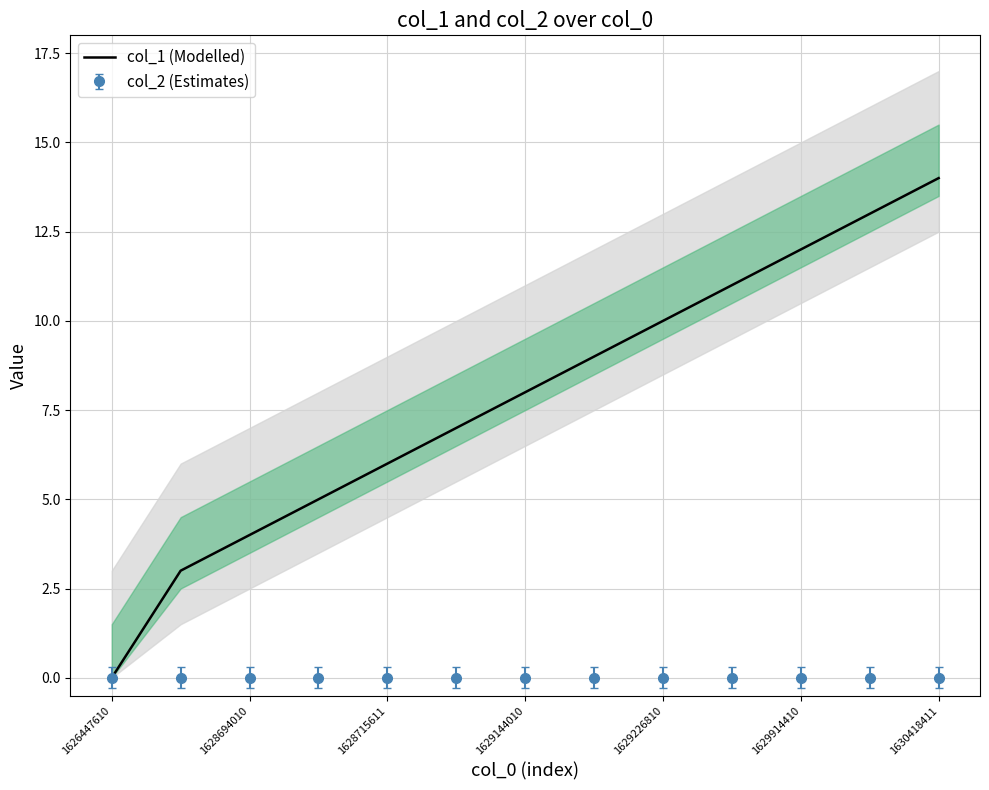

What is the difference between the maximum and minimum values?

14